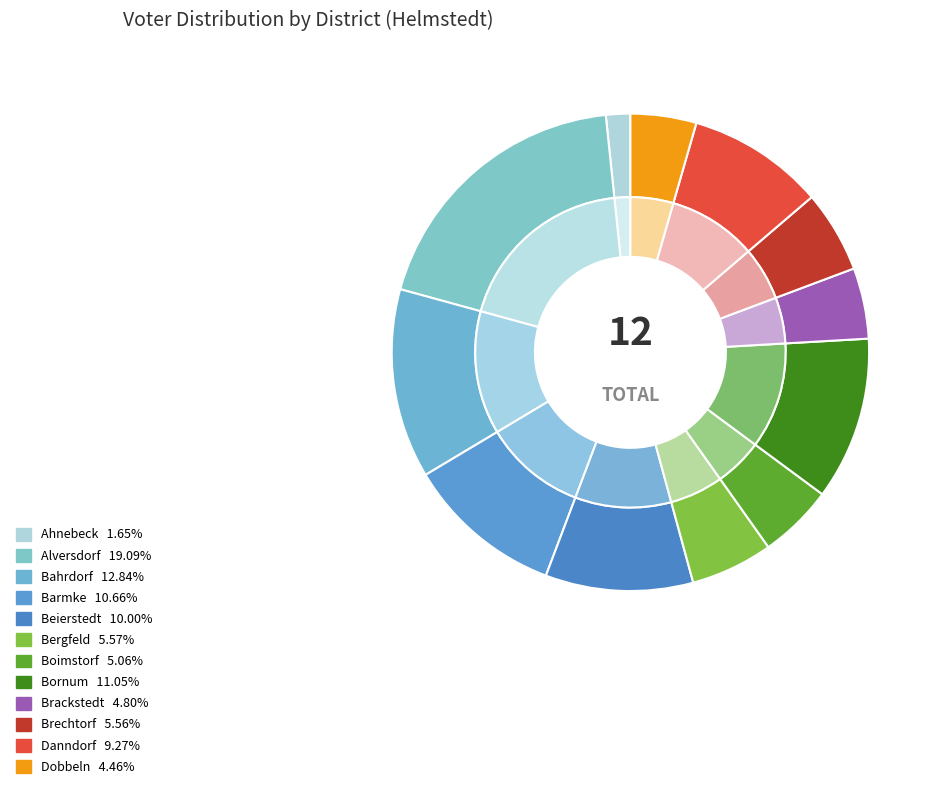

True or false: Danndorf accounts for 23% of the total.

False